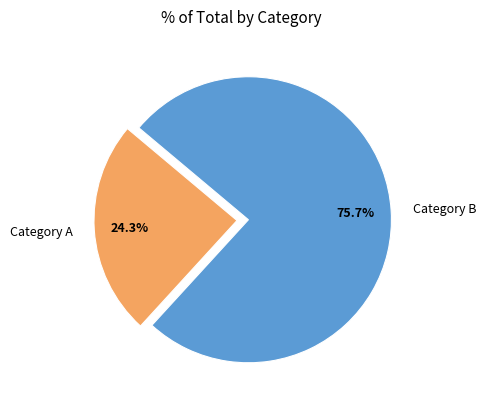

Between Category A and Category B, which is larger?

Category B